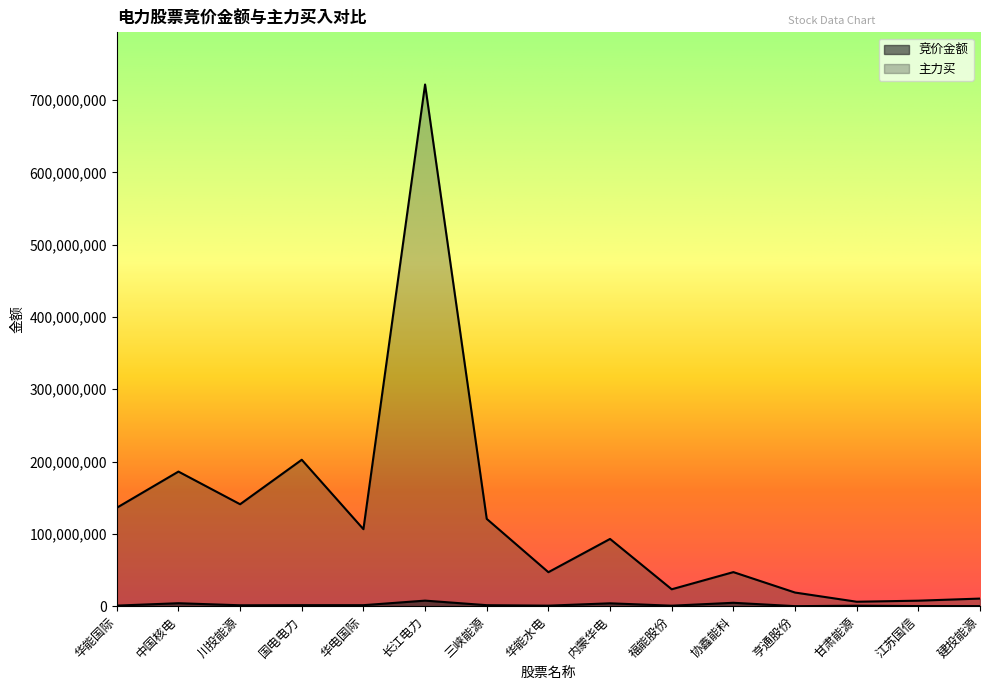

List the labels in order of 主力买 value, largest first.

长江电力, 国电电力, 中国核电, 川投能源, 华能国际, 三峡能源, 华电国际, 内蒙华电, 协鑫能科, 华能水电, 福能股份, 亨通股份, 建投能源, 江苏国信, 甘肃能源